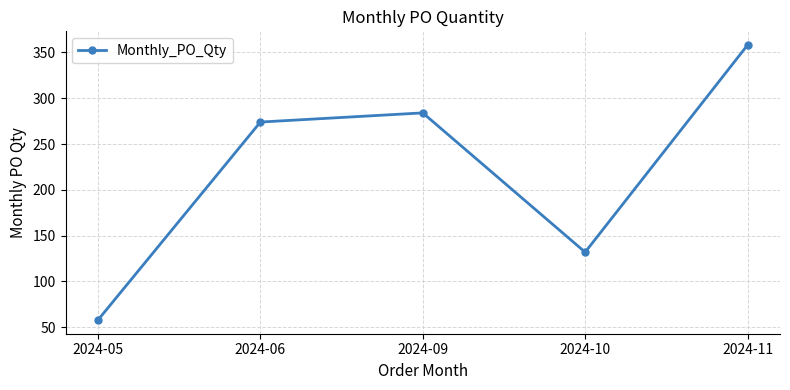

Between 2024-05 and 2024-06, which is larger?

2024-06